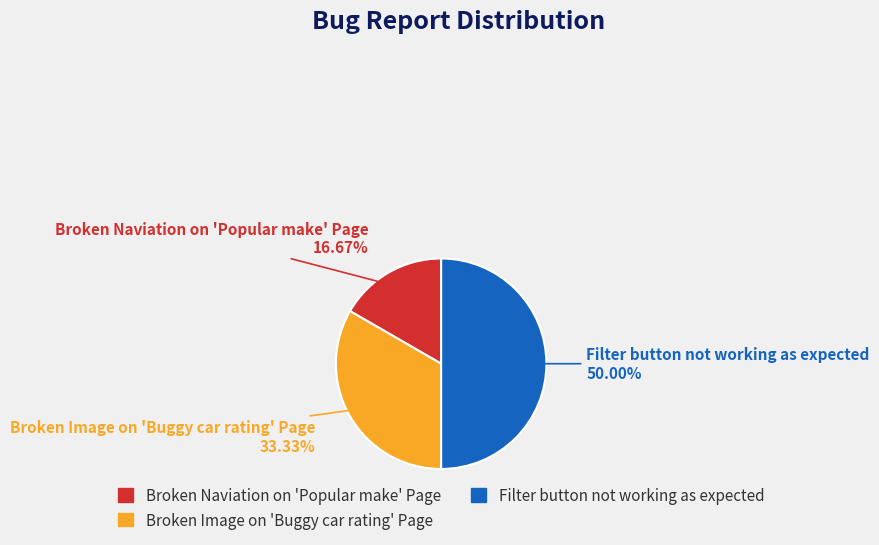

Does Broken Image on 'Buggy car rating' Page represent more than half of the total?

No